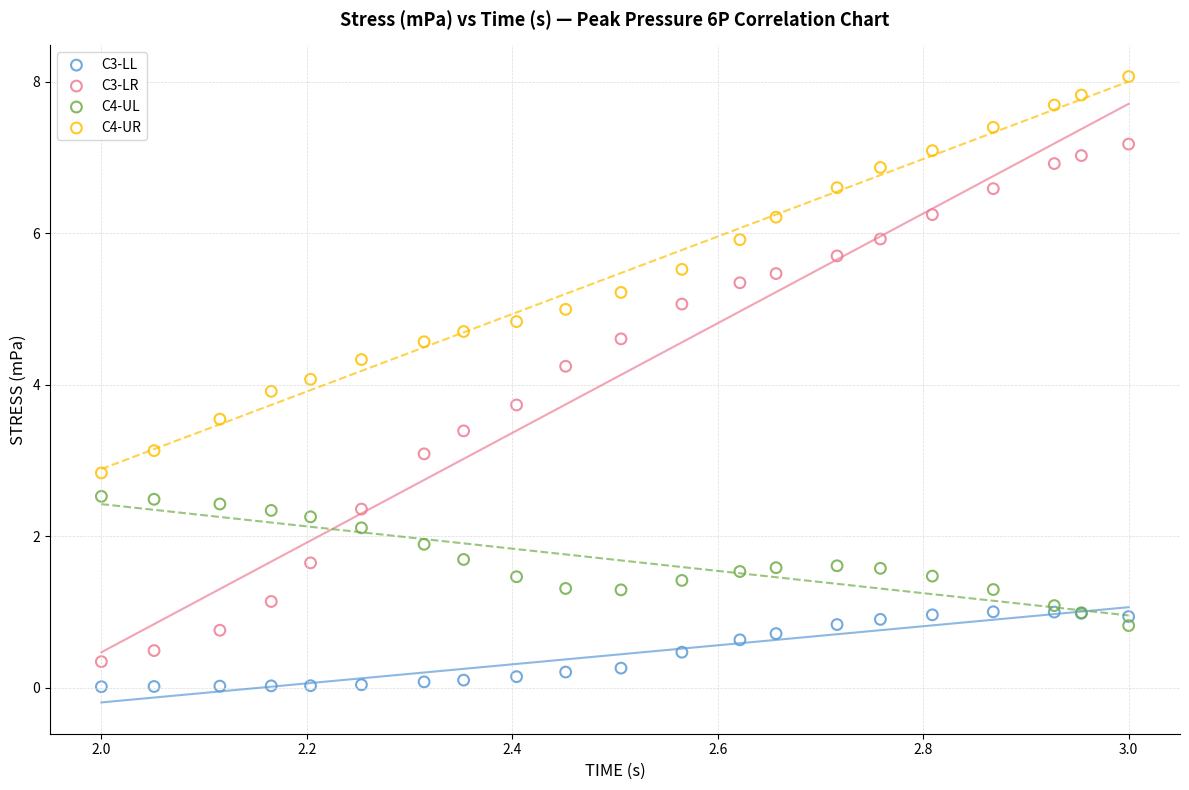

Which series reaches the maximum Y coordinate?

C4-UR